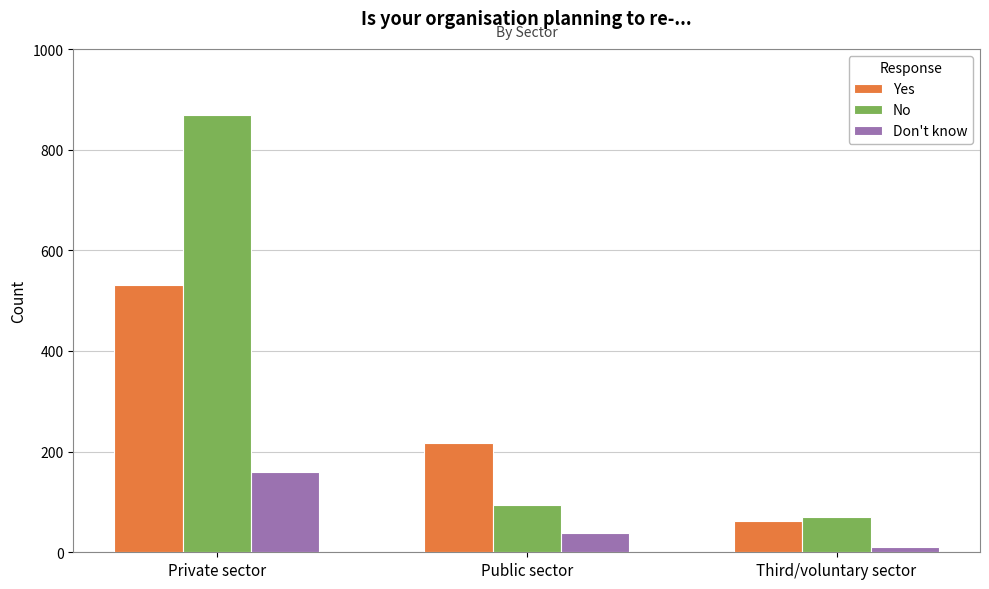

True or false: Yes has a value of 336 at Public sector.

False